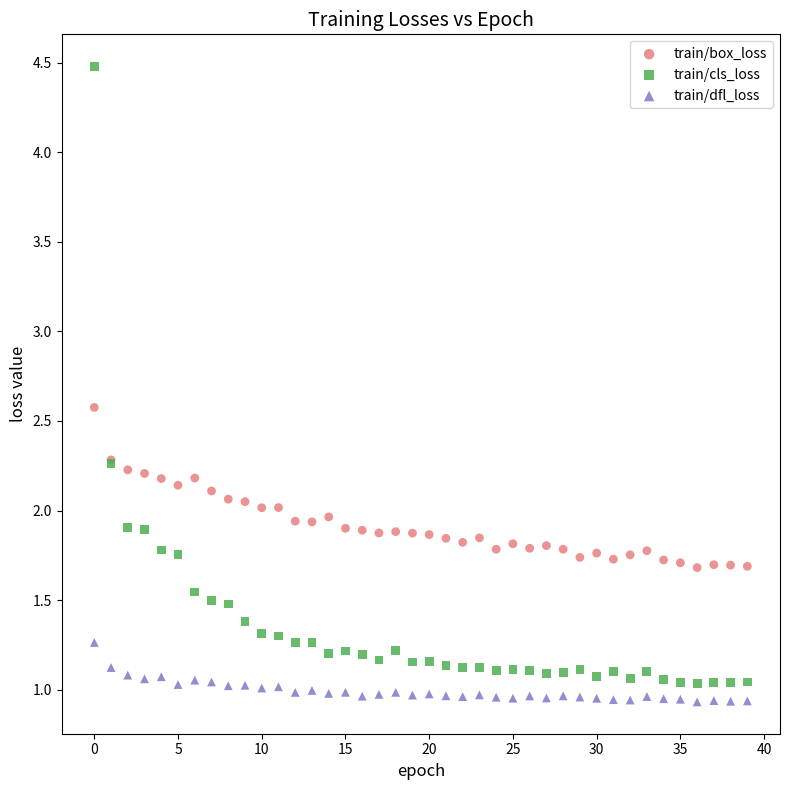

Which series has the widest spread of Y values?

train/cls_loss